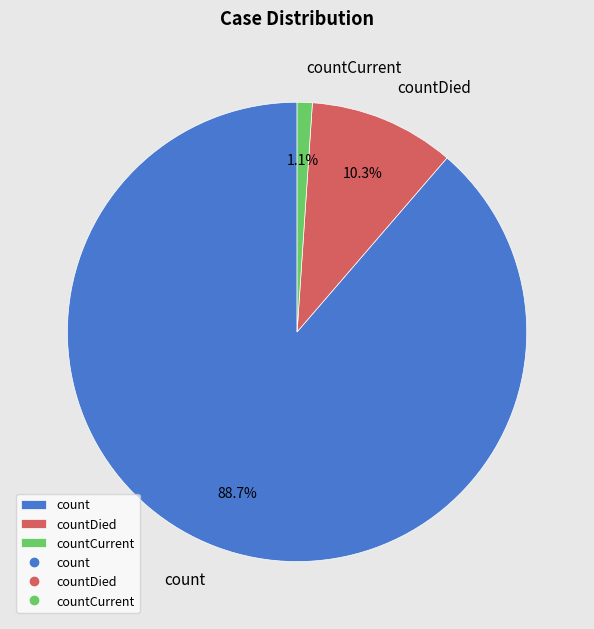

Which category has the smallest portion of the pie?

countCurrent